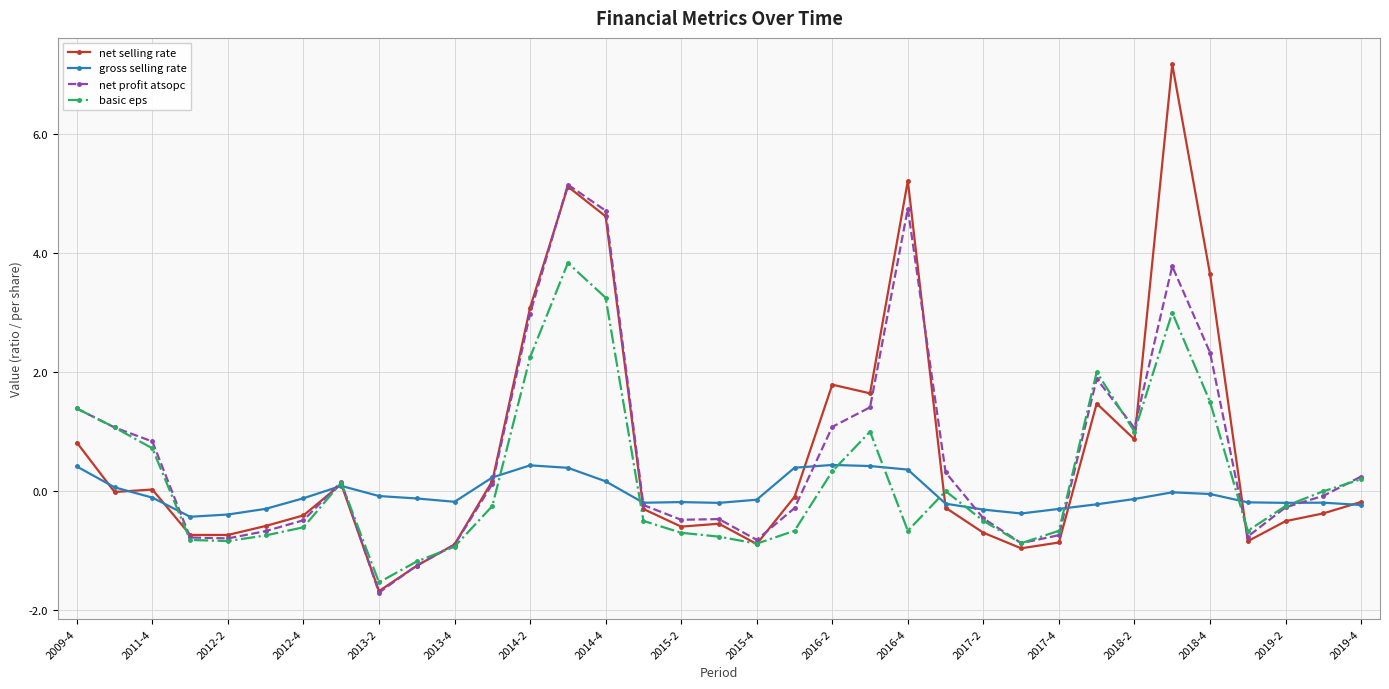

True or false: gross selling rate and net profit atsopc cross at least once.

True